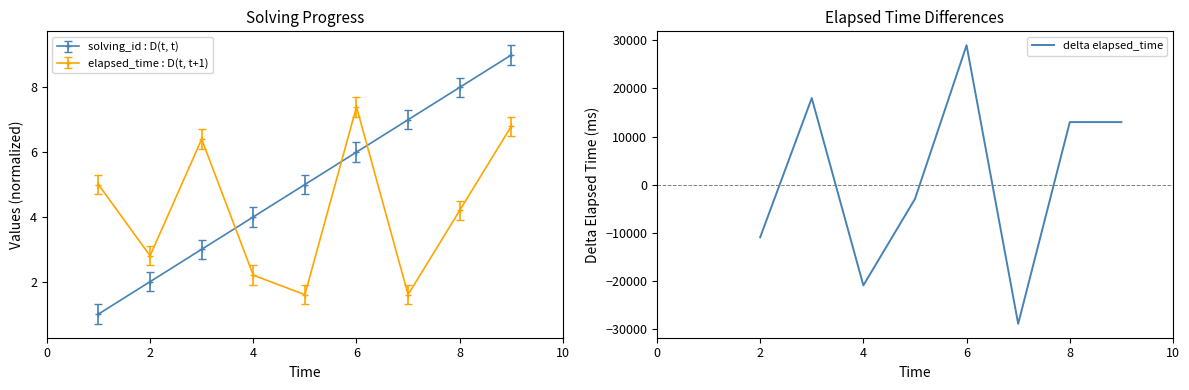

Does the chart have visible grid lines?

No